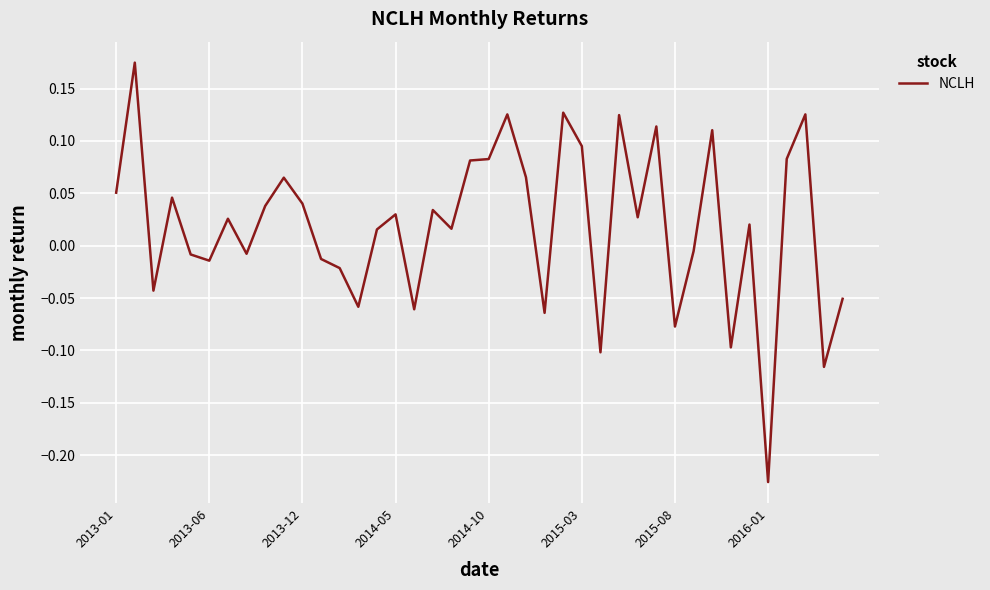

What is the difference between the maximum and minimum values?

0.4